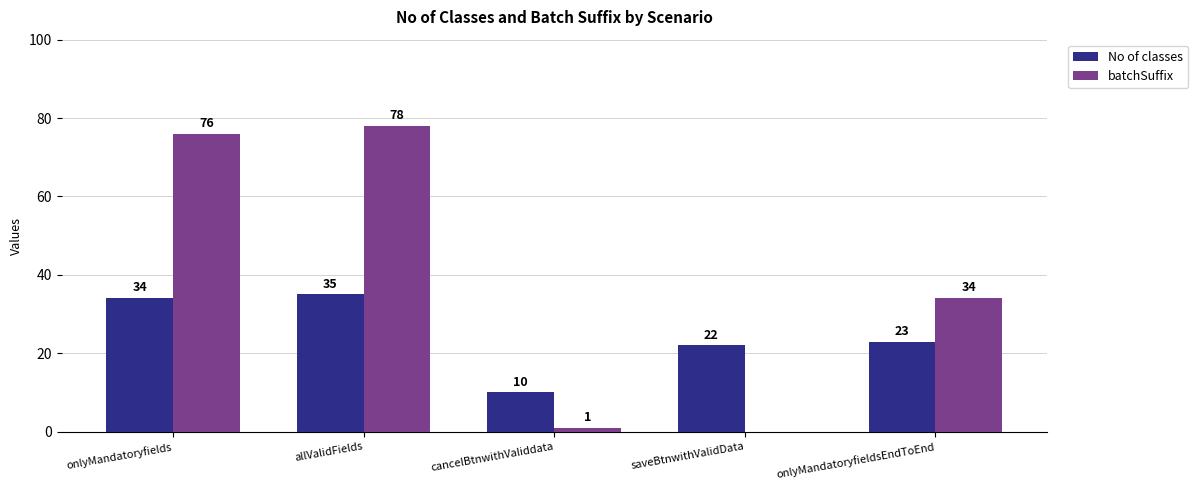

At which category is the sum across all series the highest?

allValidFields